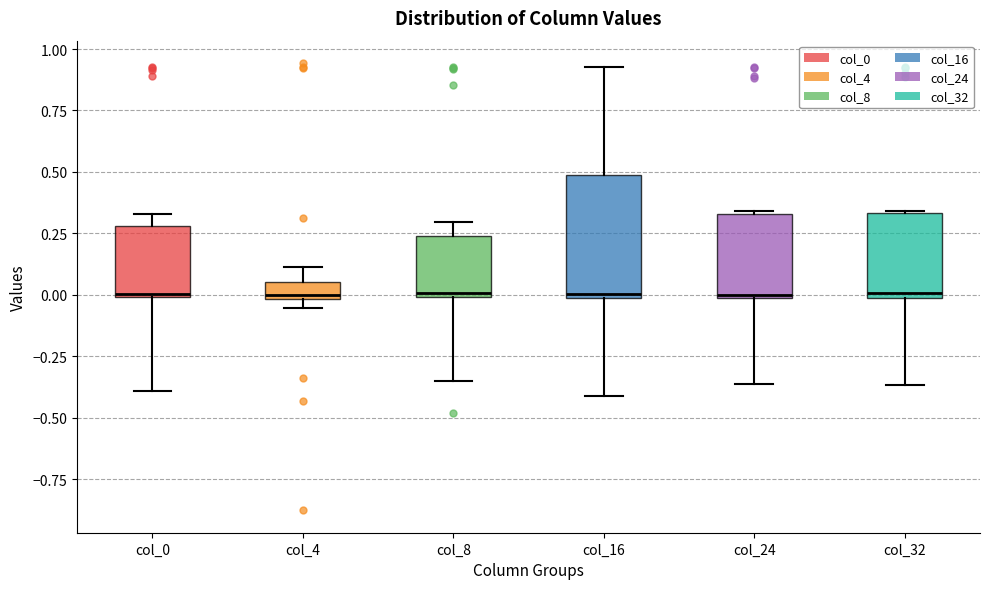

Where does the upper whisker of the box for col_4 end on the y-axis? The values are not printed on the chart, so give them approximately, as read against the axis.

0.10